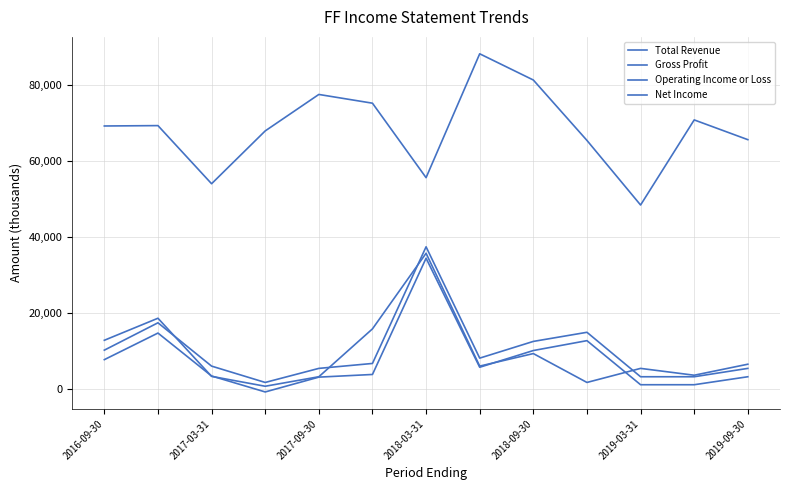

What is the value of the Total Revenue point at the 10th from the left?

65500